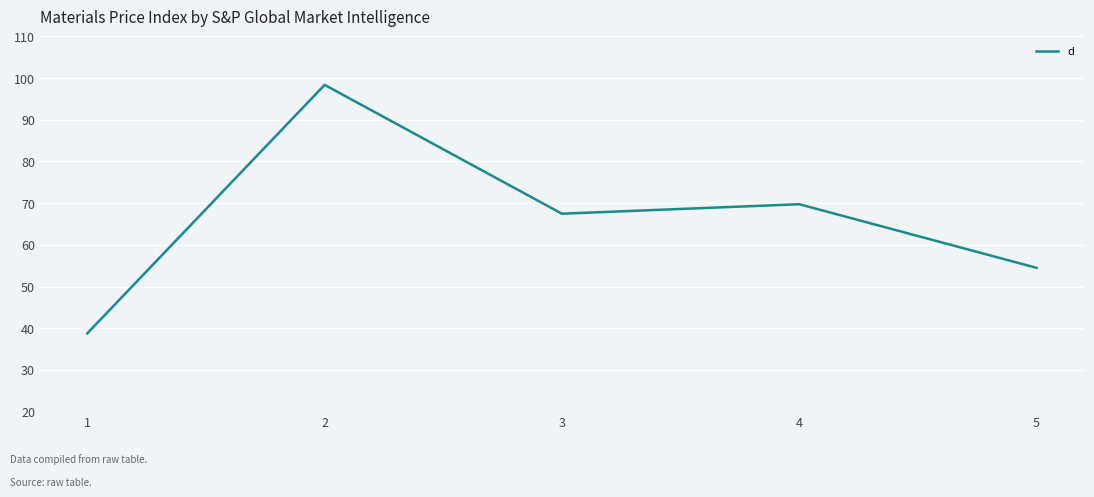

What is the average value?

65.8